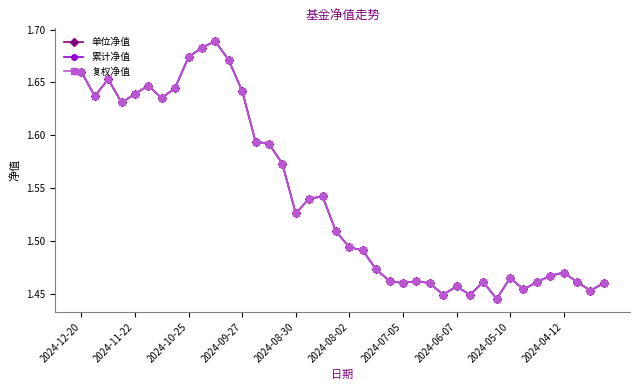

Which series has the largest range (max minus min)?

单位净值